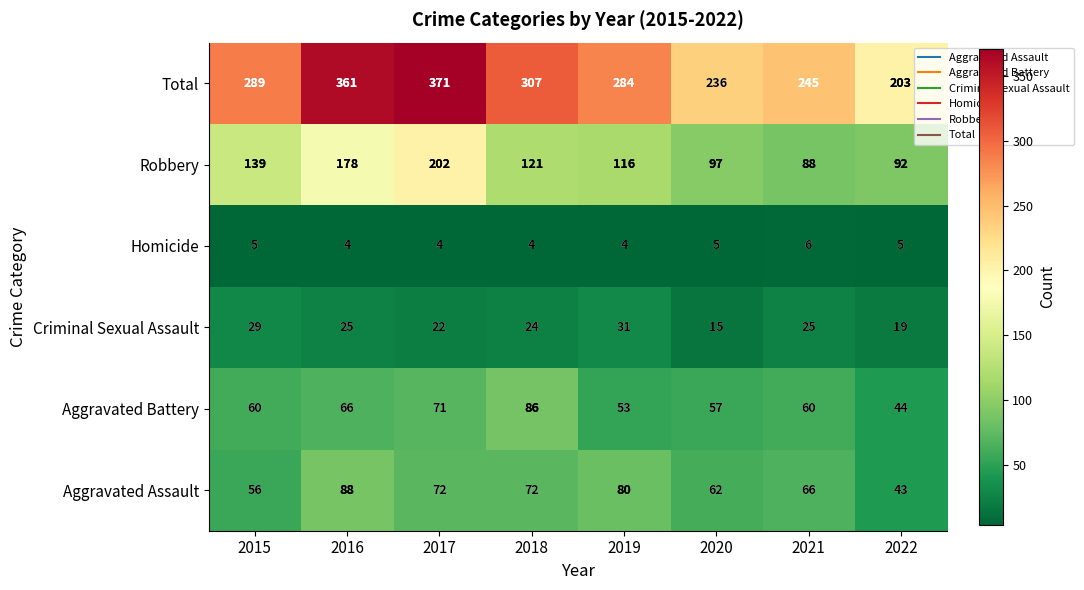

At how many categories does at least one series exceed 190?

8